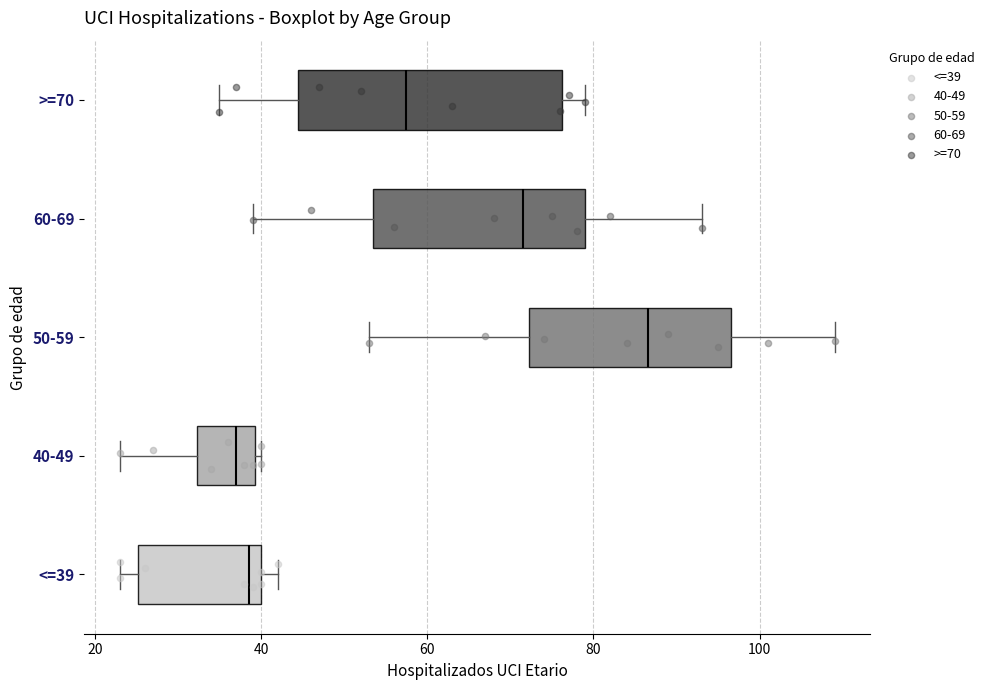

Comparing the boxes themselves (not the whiskers), which one is the widest?

>=70